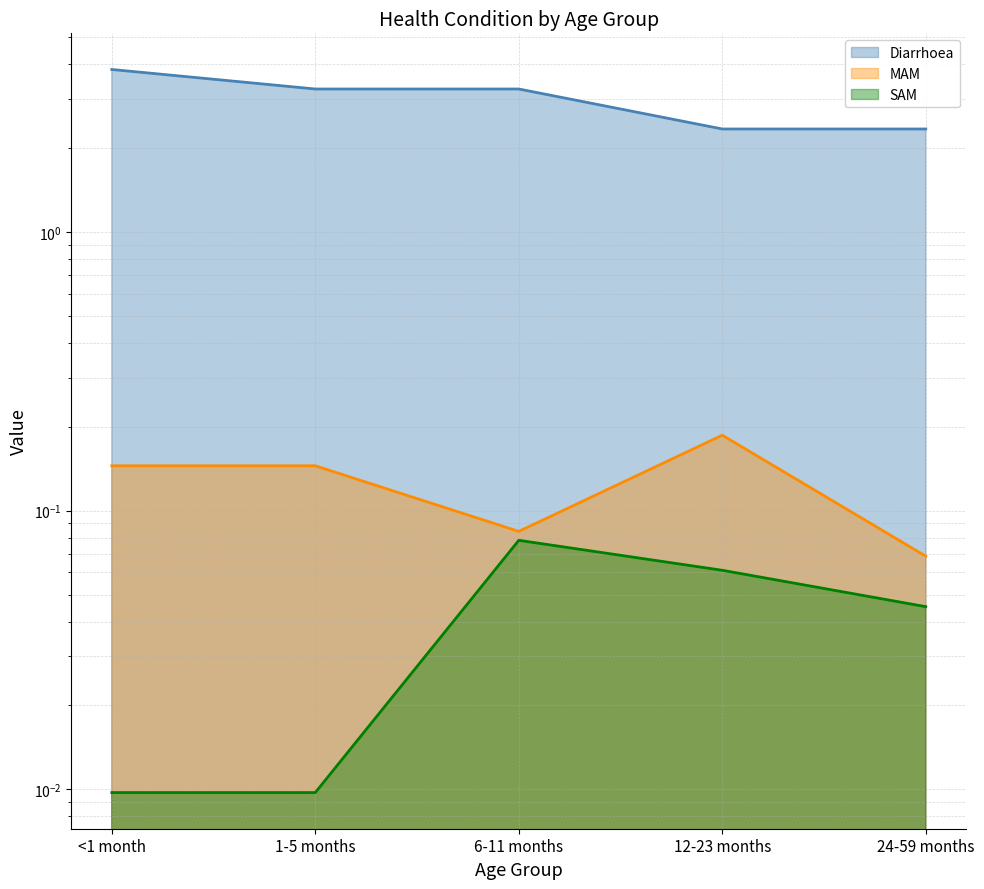

What is the sum of the MAM values at <1 month and 24-59 months?

0.2